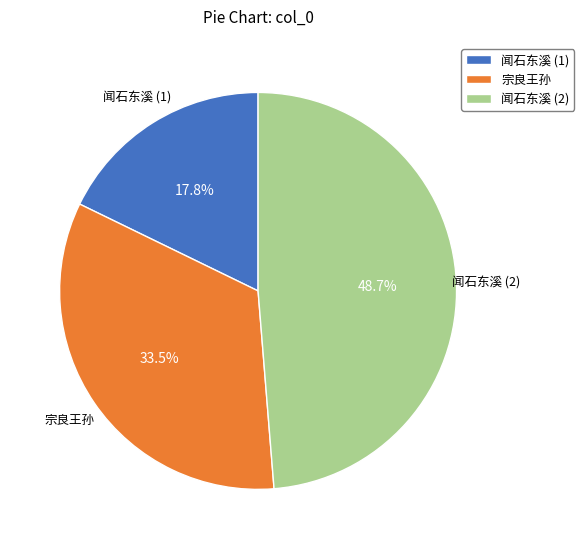

Which has a higher value, 闻石东溪 (2) or 闻石东溪 (1)?

闻石东溪 (2)